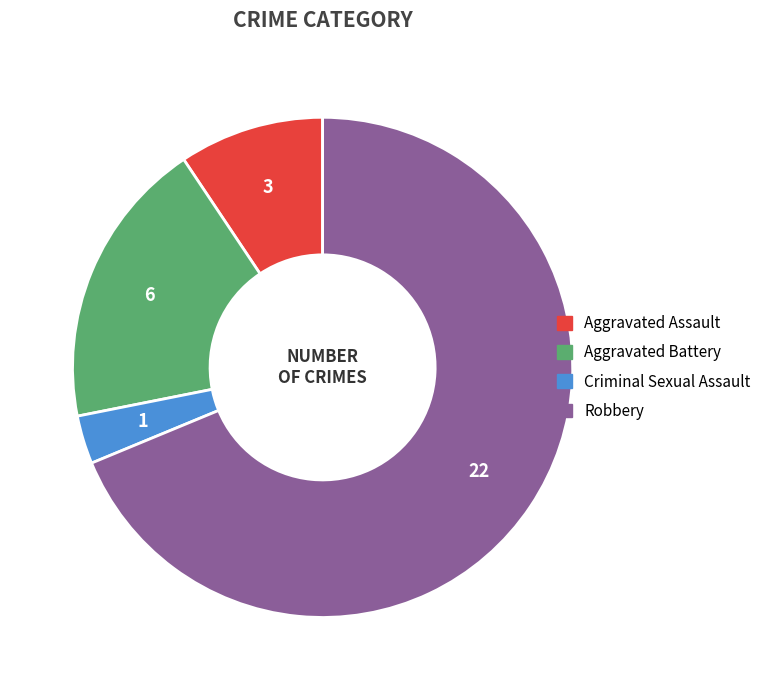

Which has a higher value, Aggravated Assault or Criminal Sexual Assault?

Aggravated Assault